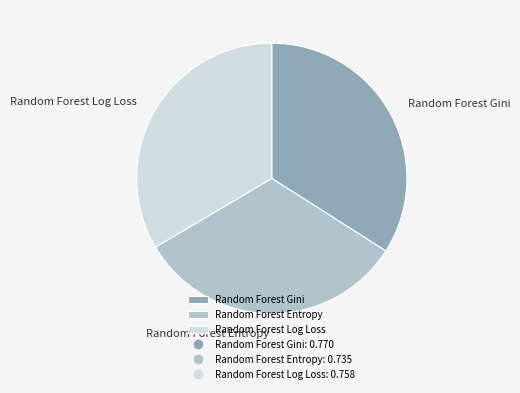

Do Random Forest Gini and Random Forest Entropy together represent more than half of the pie?

Yes